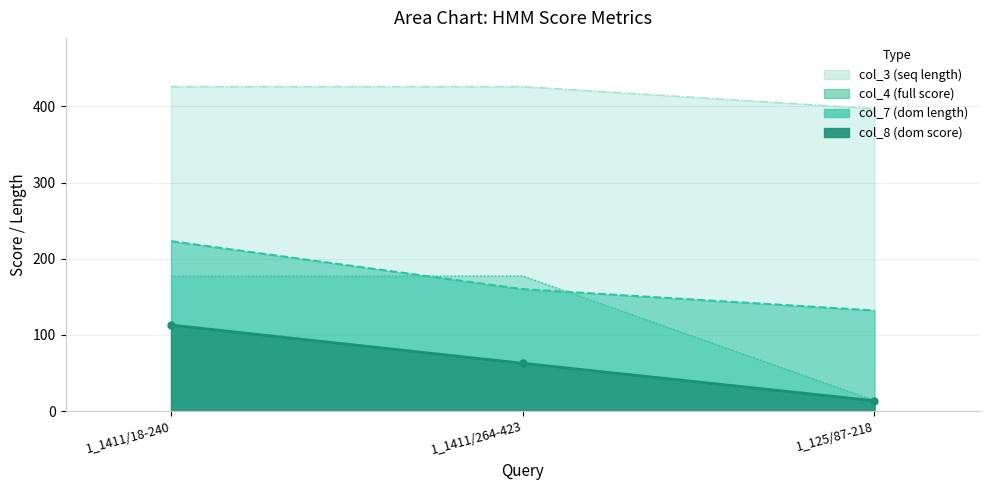

At which label does col_8 first exceed 62?

1_1411/18-240